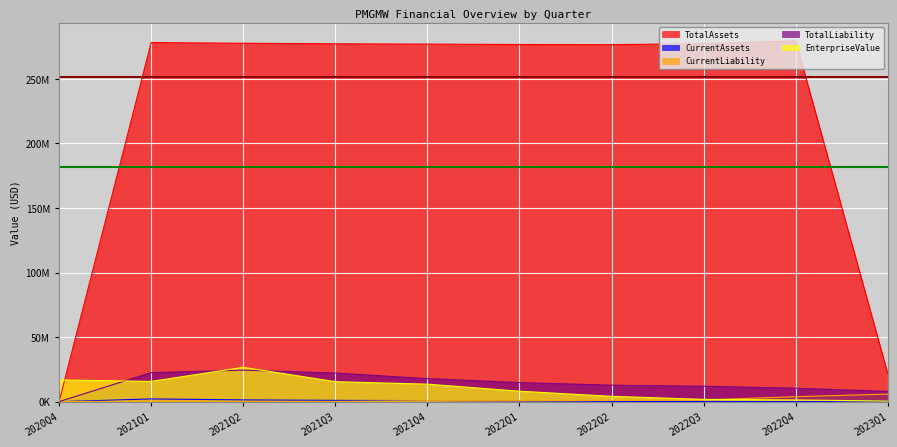

Rank the categories by EnterpriseValue value from lowest to highest.

2023Q1, 2022Q4, 2022Q3, 2022Q2, 2022Q1, 2021Q4, 2021Q3, 2021Q1, 2020Q4, 2021Q2